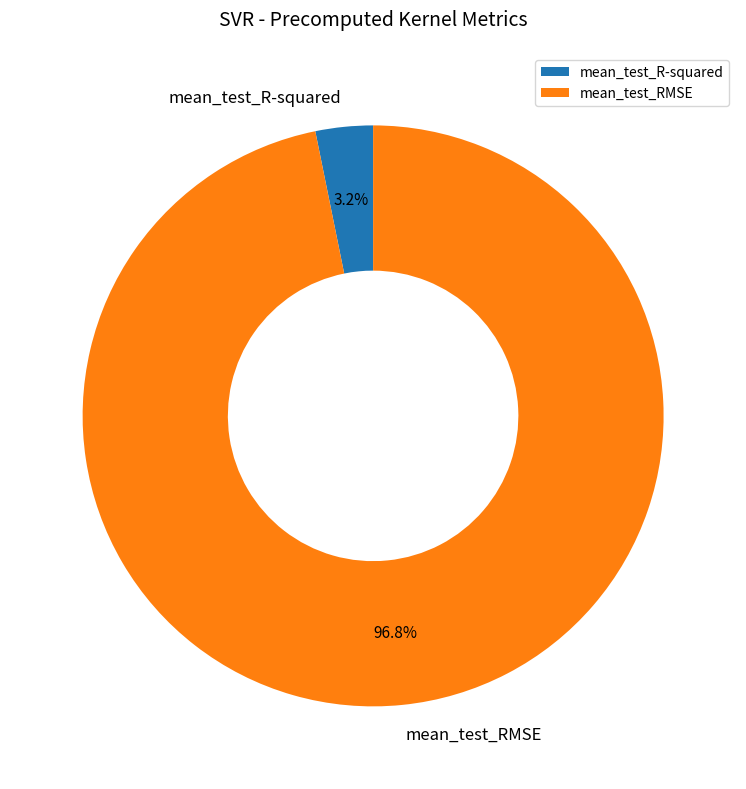

What portion of the pie excludes mean_test_RMSE?

3.2%